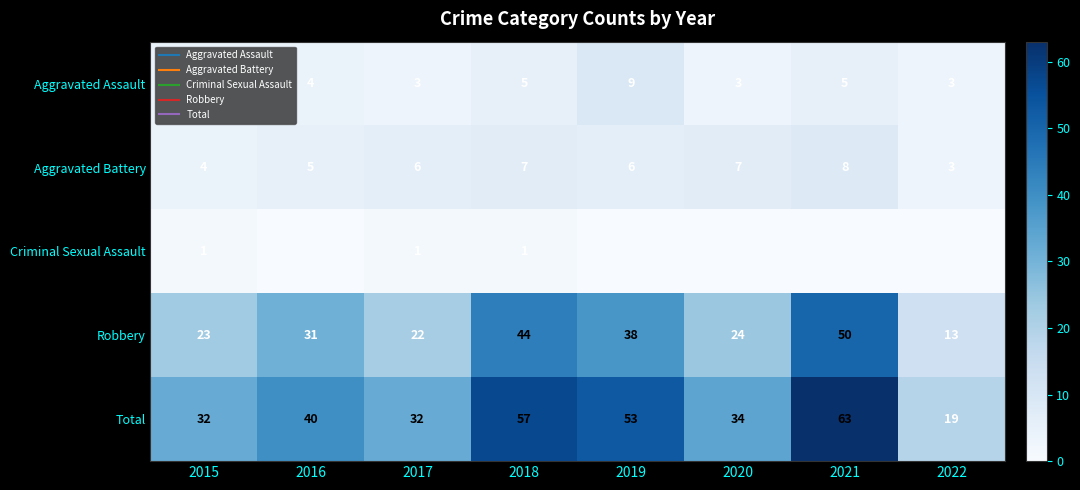

At which label does Aggravated Battery reach its minimum?

2022